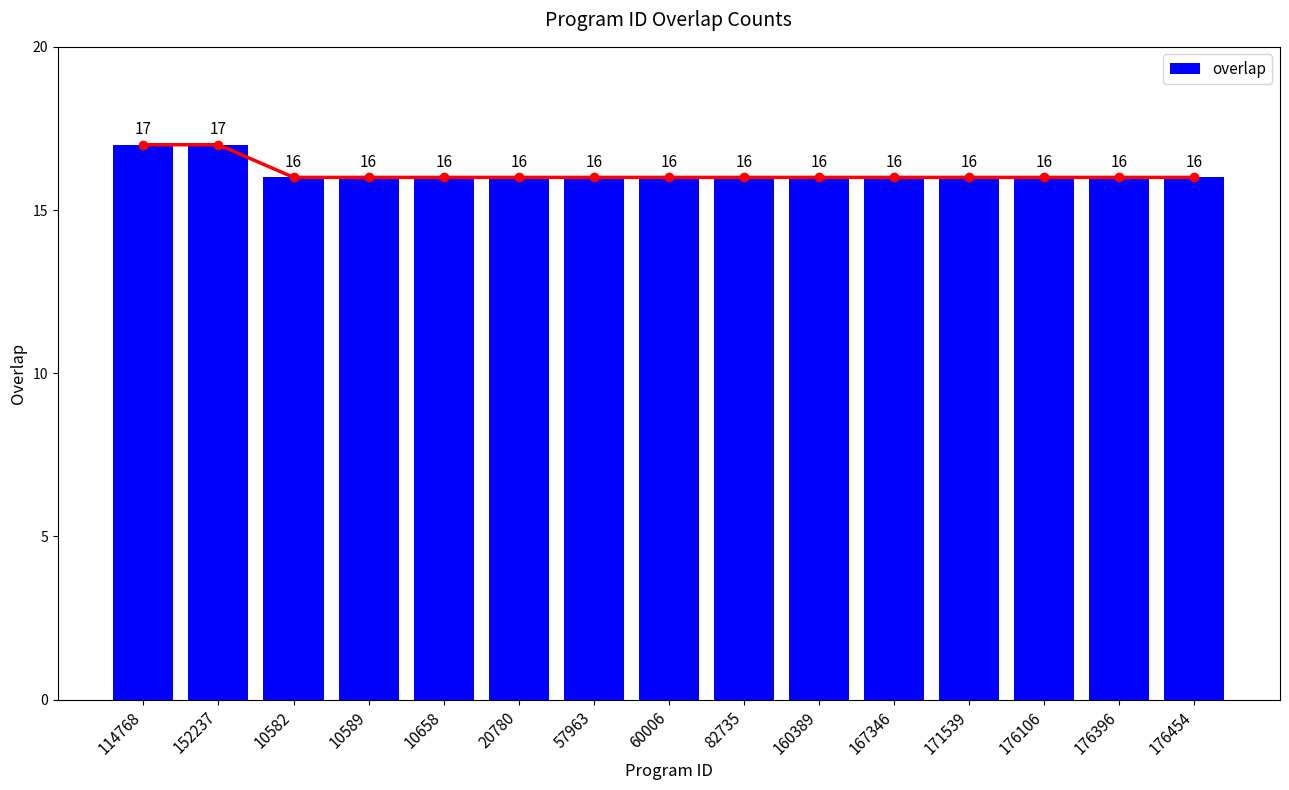

Rank the categories by value from lowest to highest.

10582, 10589, 10658, 20780, 57963, 60006, 82735, 160389, 167346, 171539, 176106, 176396, 176454, 114768, 152237